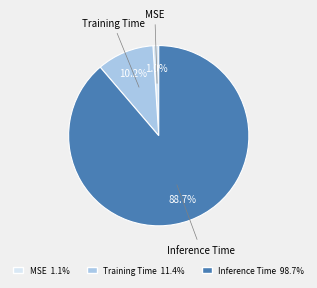

Is MSE the majority of the pie?

No